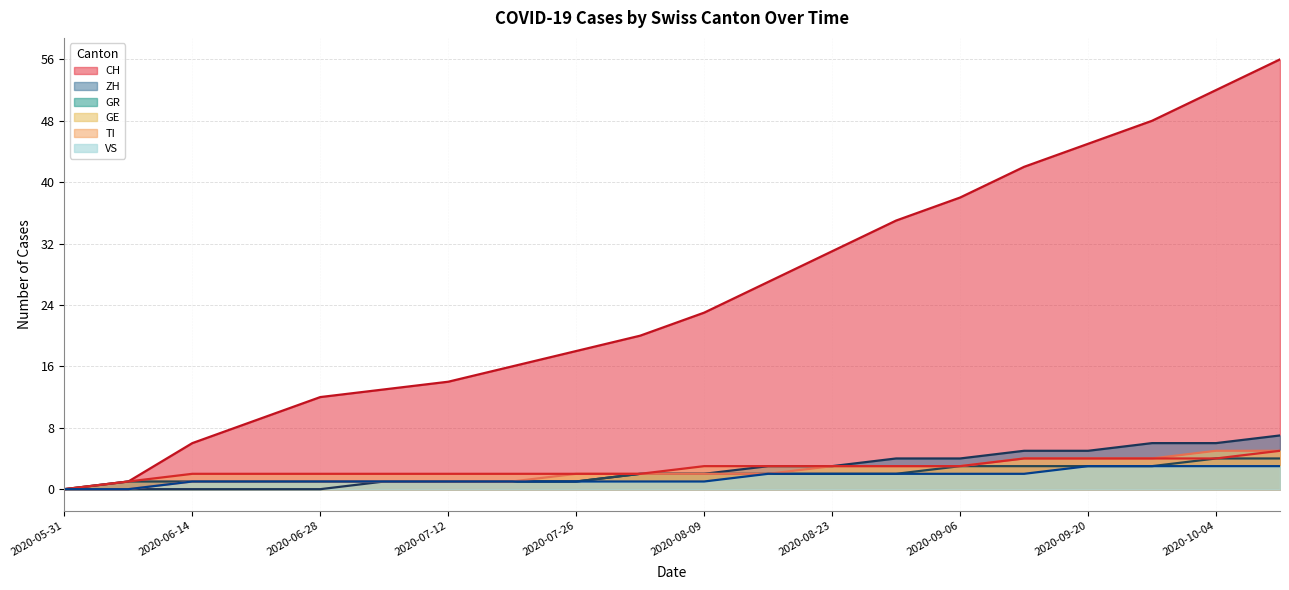

What is the difference between the maximum and minimum values in the GE series?

5